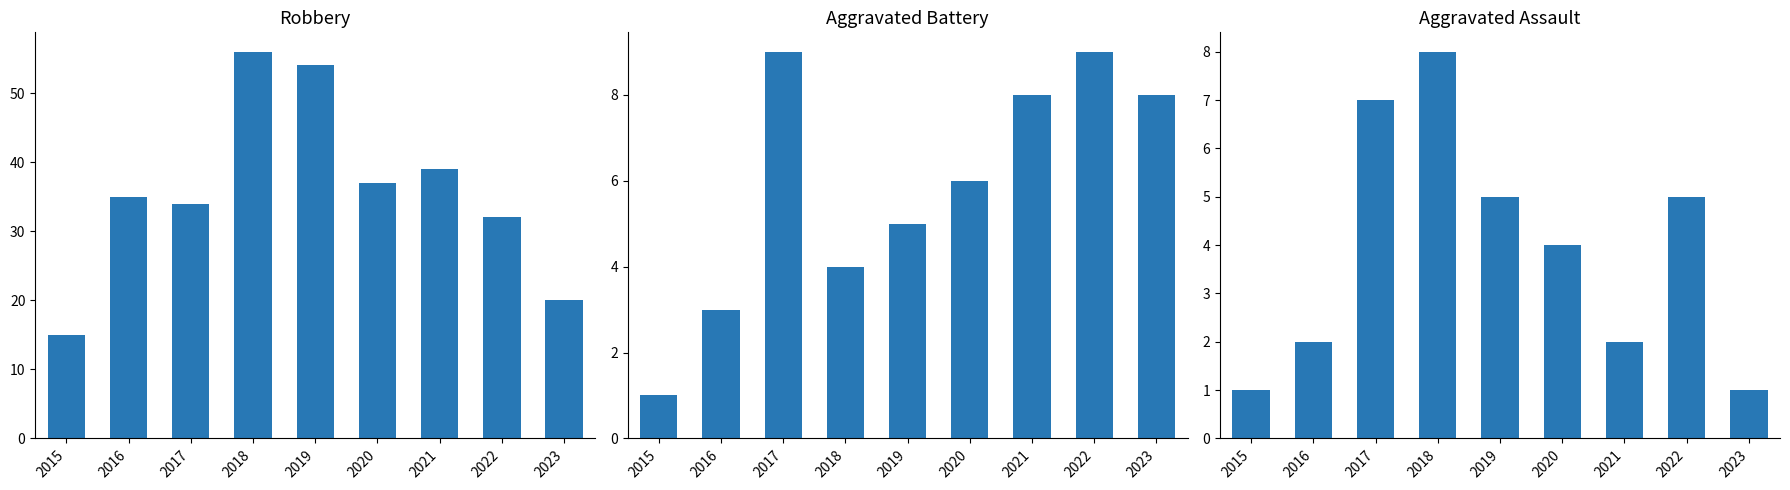

Which series has the largest total across all categories?

Robbery